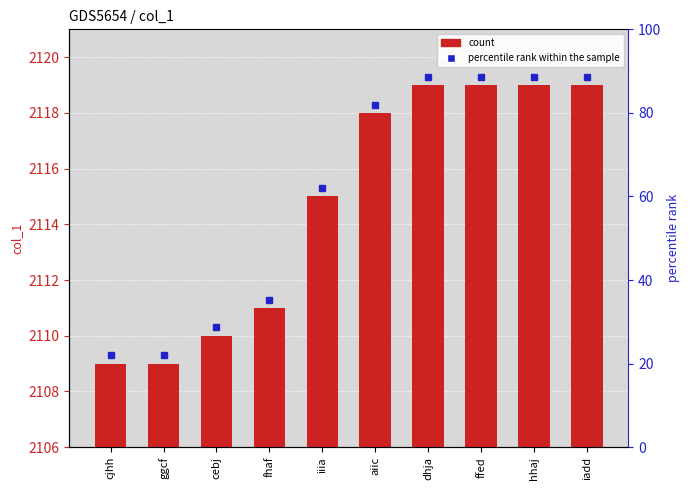

What is the difference between the values at cebj and iiia?

5